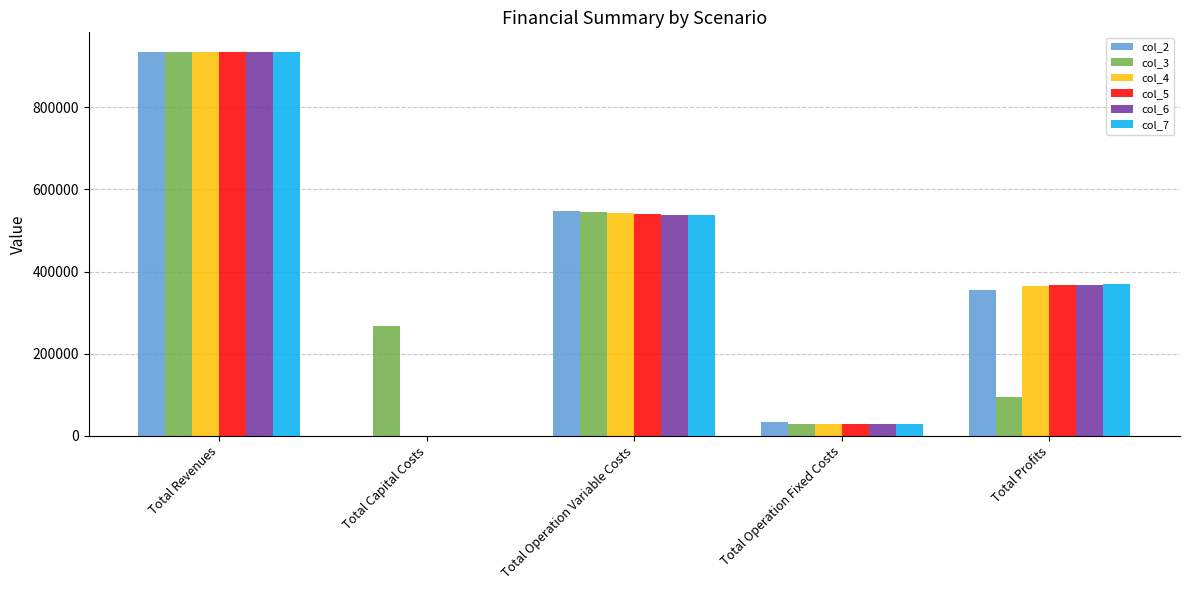

What is the average value of the col_2 series?

374341.2